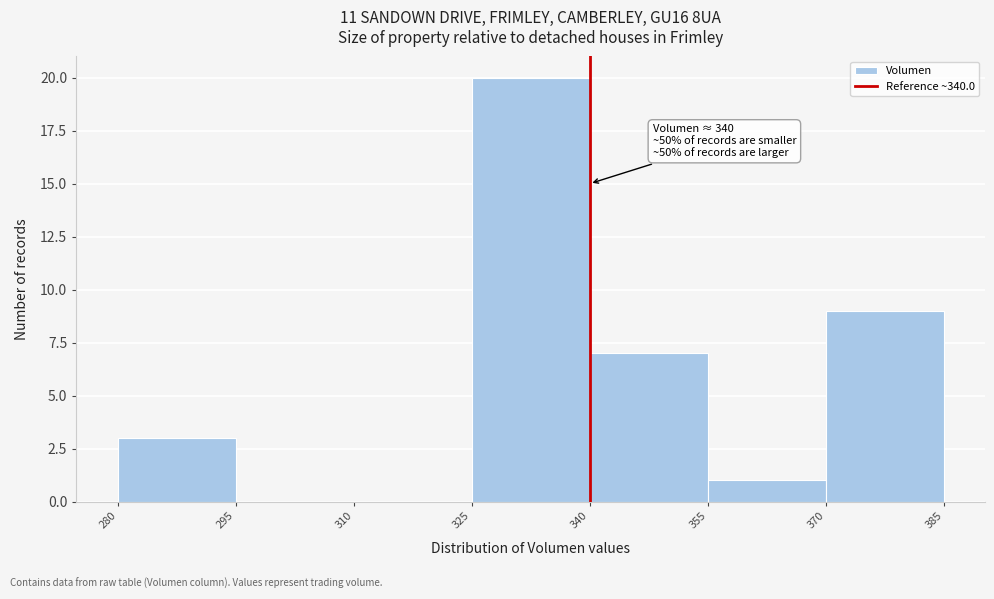

Over which range of the x-axis is the bar tallest?

325 to 340